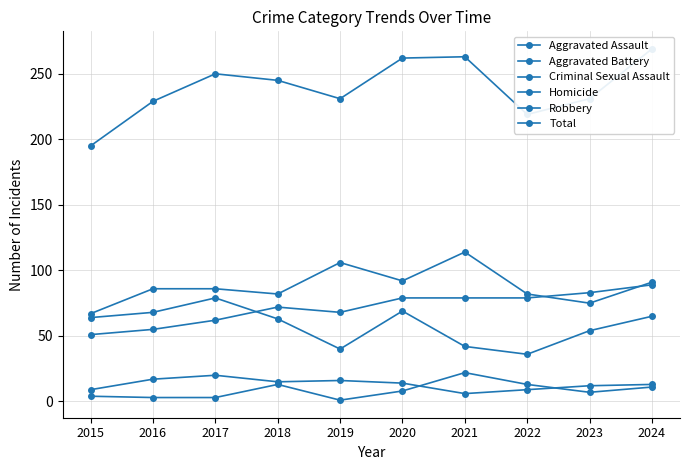

What is the difference between the second highest and minimum values in the Aggravated Battery series?

39